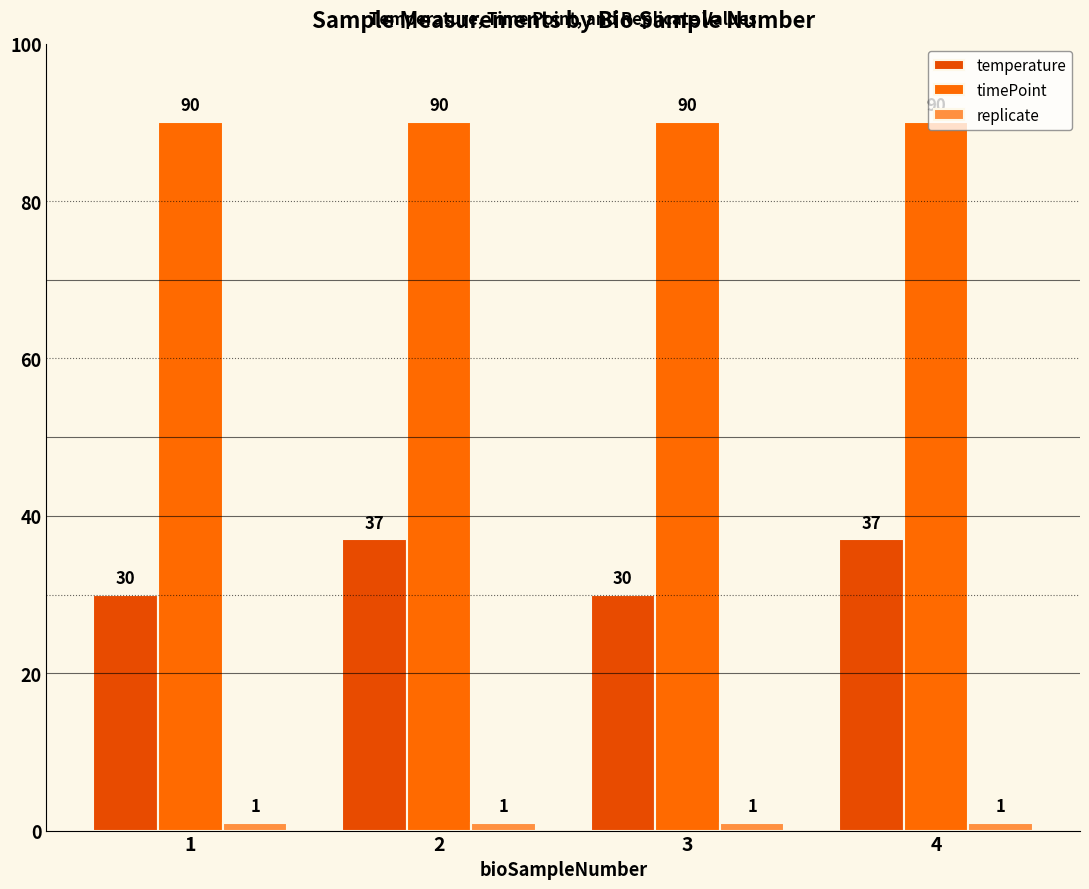

At which label does temperature reach its peak?

2